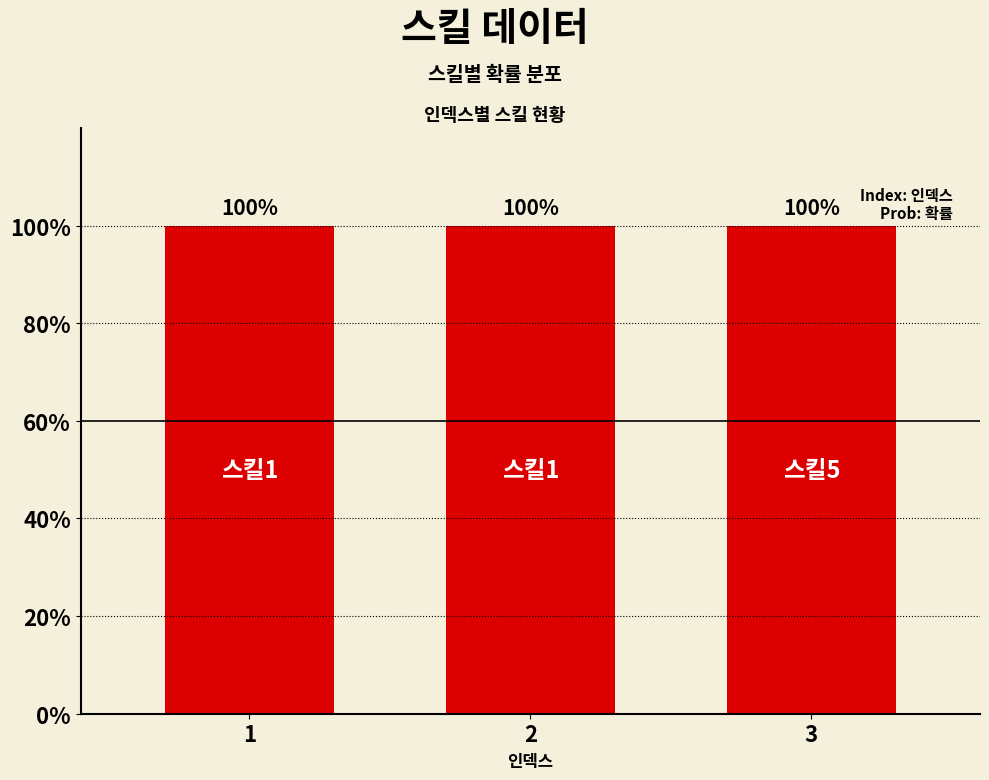

At which category is the sum across all series the highest?

3